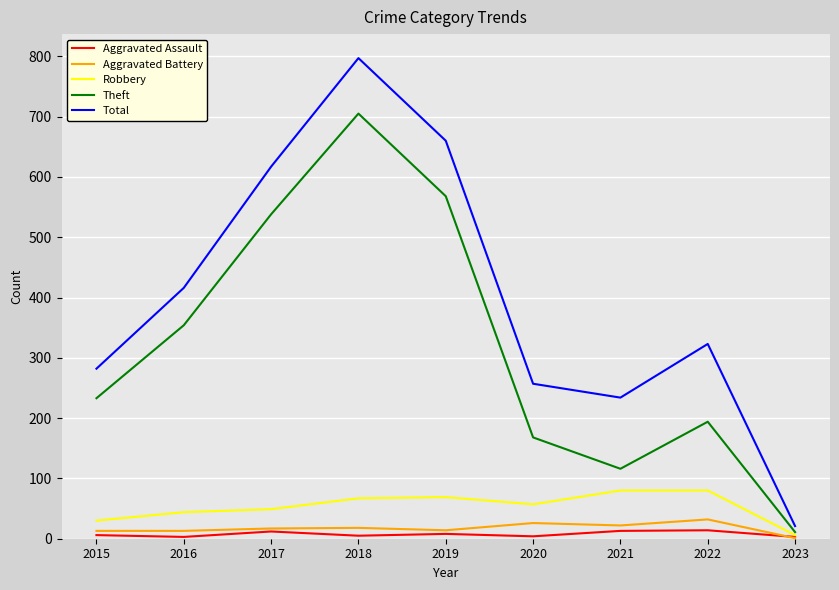

At which category does Theft reach its first local peak?

2018